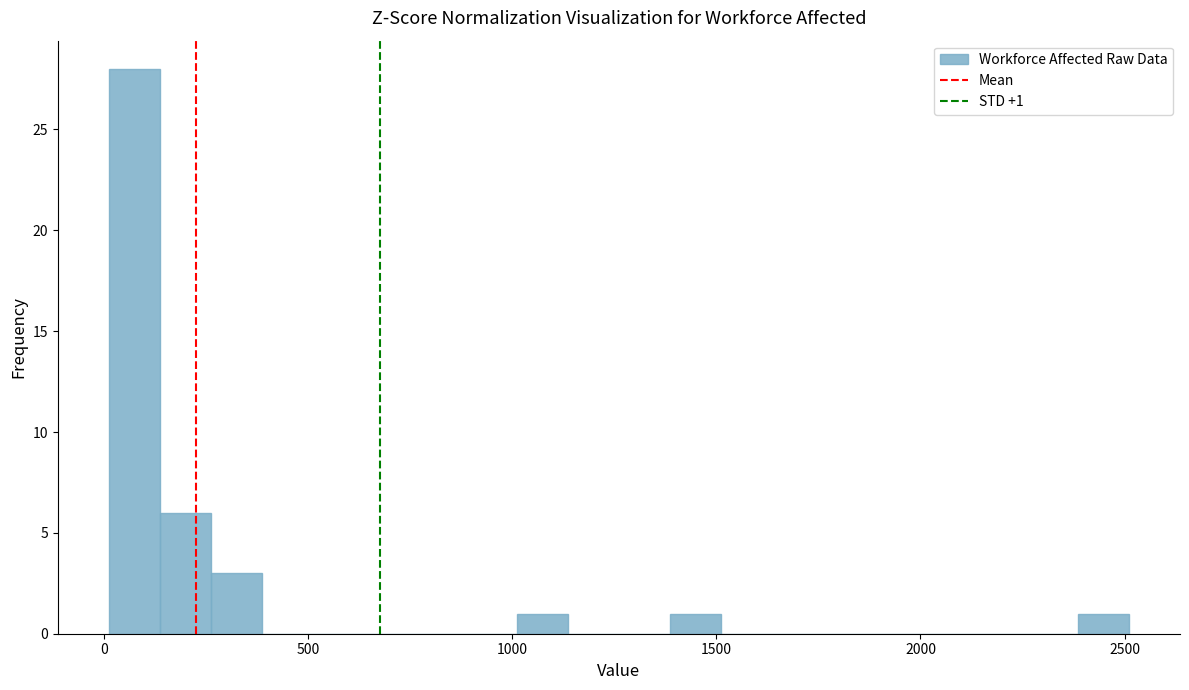

Around what value on the x-axis is the tallest bar? Give the approximate position of its centre, as read against the axis.

50